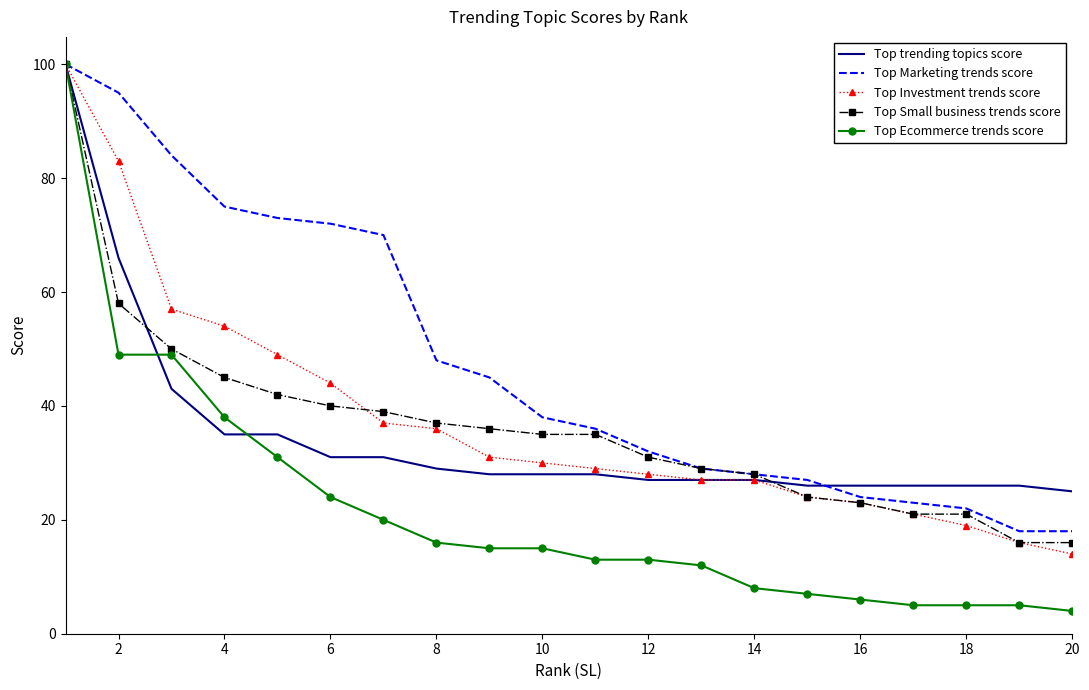

Which series has the largest range (max minus min)?

Top Ecommerce trends score